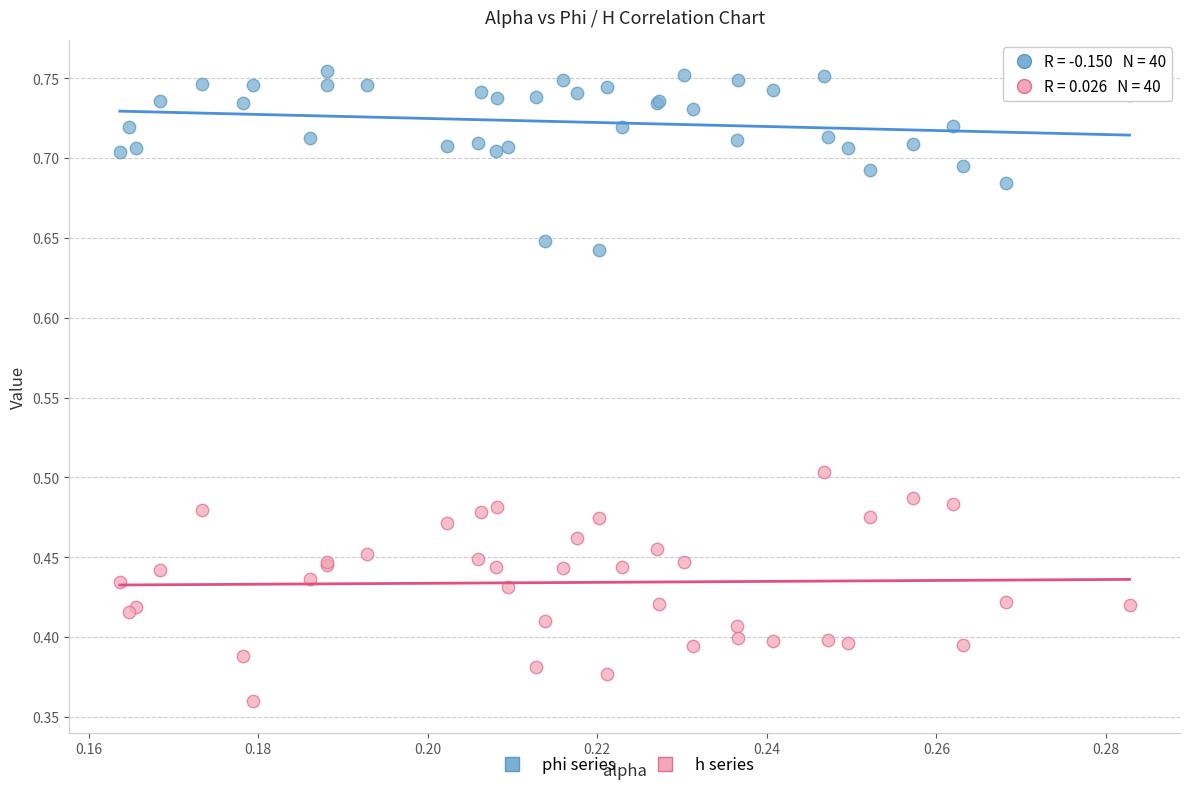

Which series reaches the maximum Y coordinate?

phi series